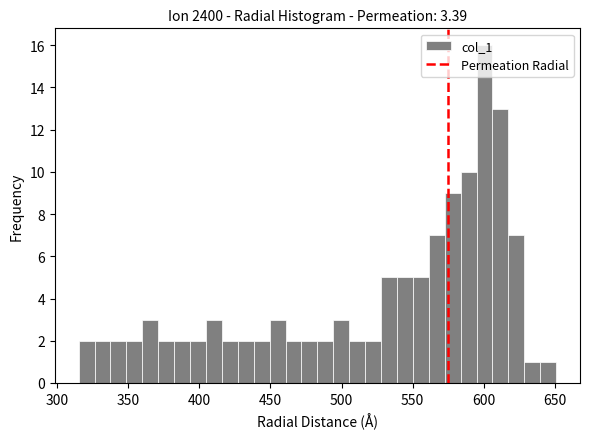

Around what value on the x-axis is the tallest bar? Give the approximate position of its centre, as read against the axis.

600